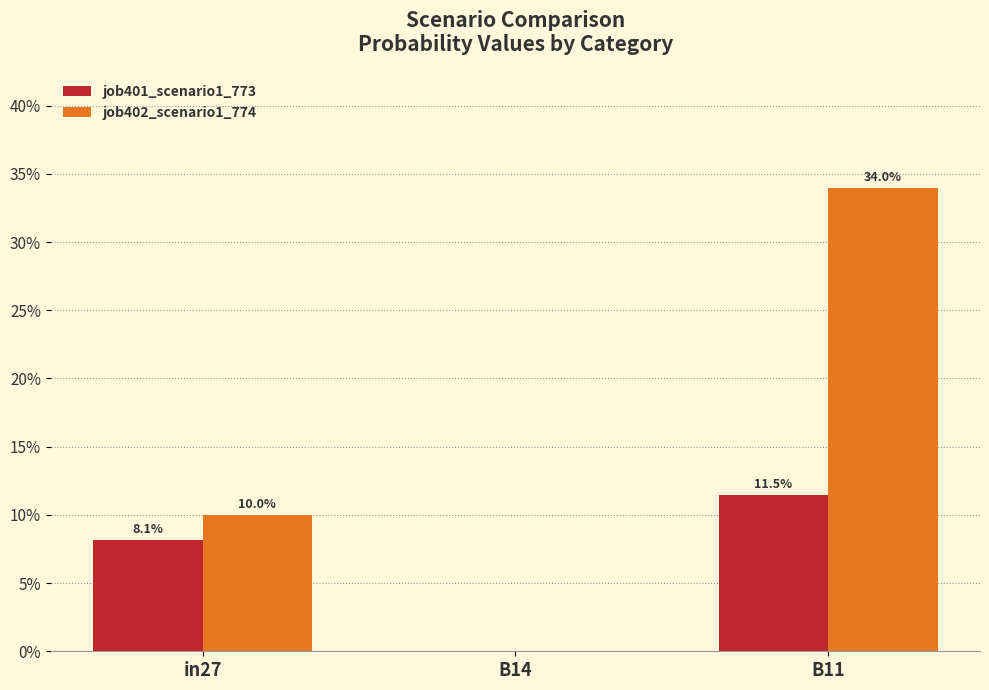

Reading left to right, list all the values displayed in this chart.

job401_scenario1_773: in27=0.1	B14=0.0	B11=0.1
job402_scenario1_774: in27=0.1	B14=0.0	B11=0.3